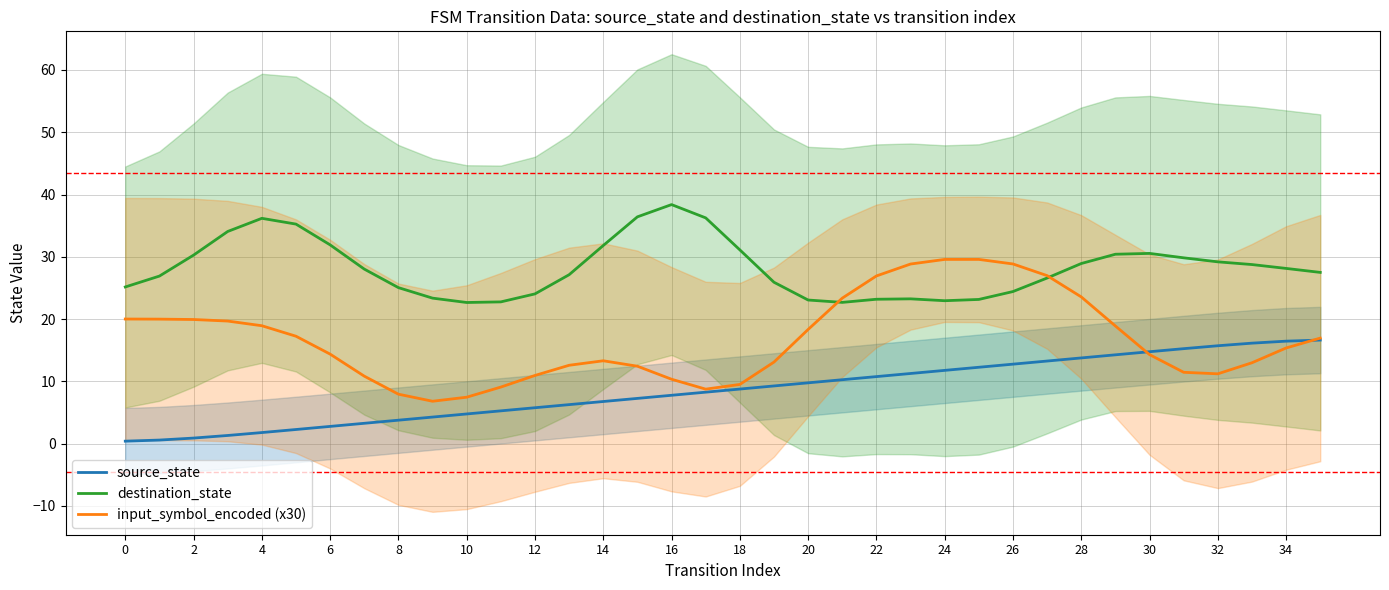

How many lines are shown in the chart?

3